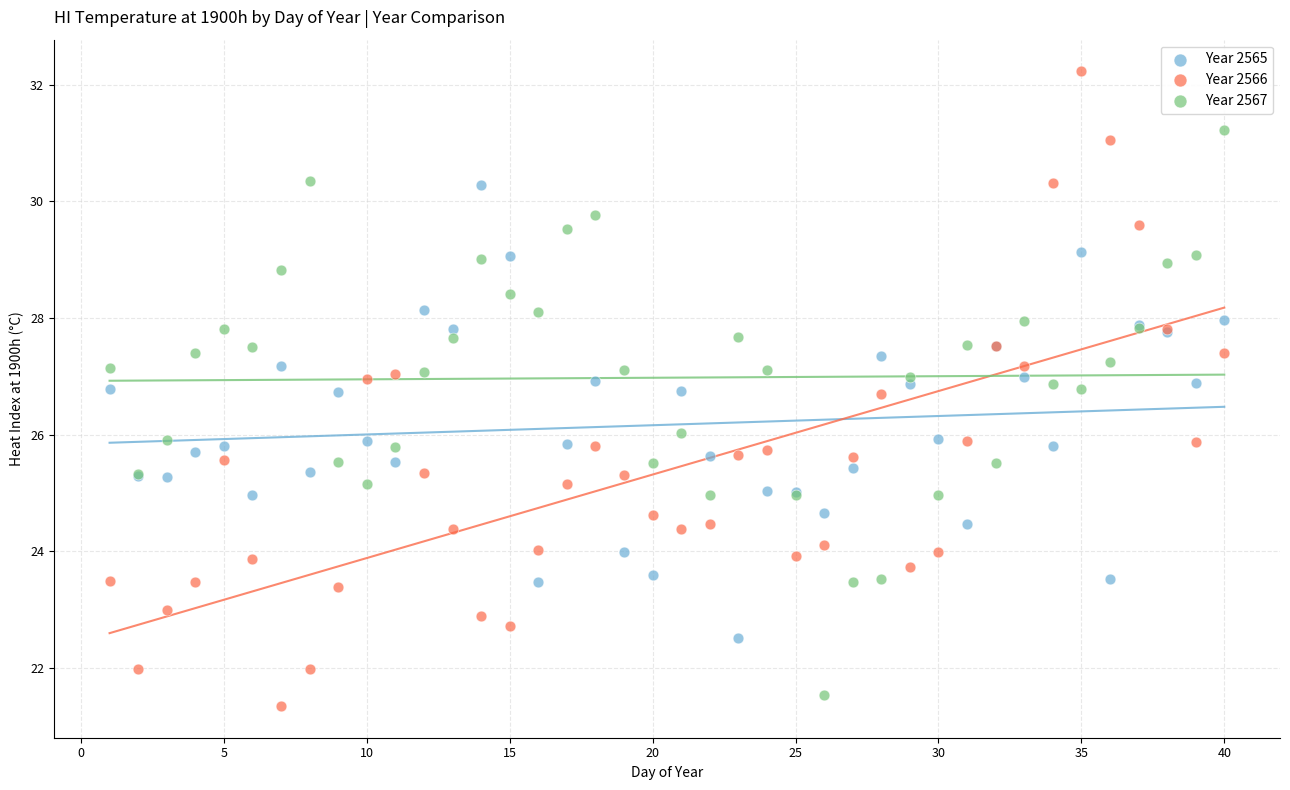

Which series reaches the minimum Y coordinate?

Year 2566